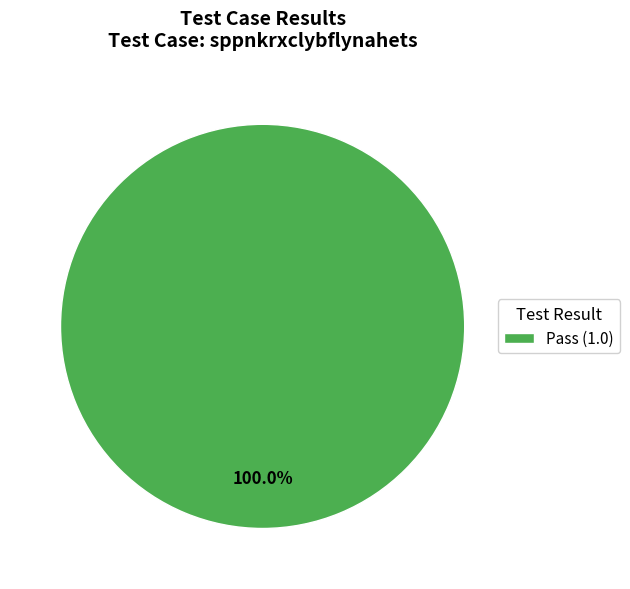

Rank the categories by value from highest to lowest.

Pass (1.0)